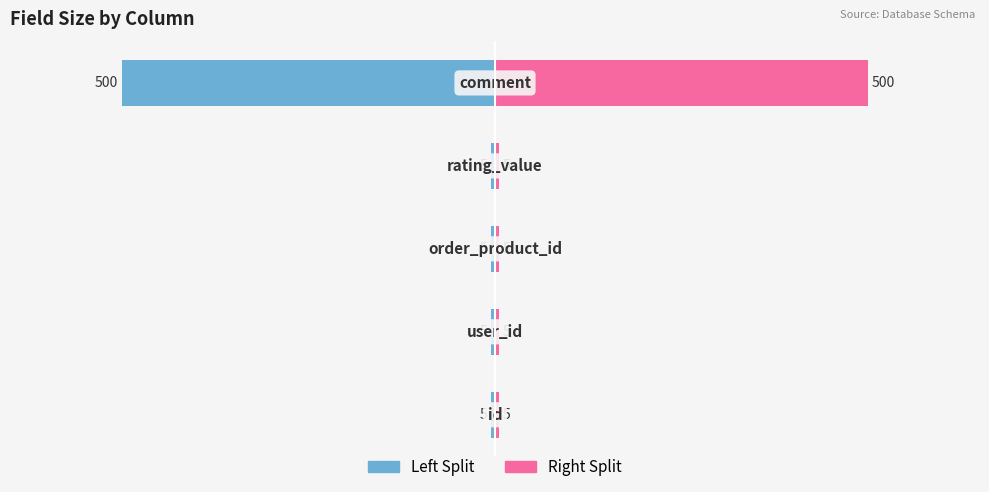

Between 2 and 3, which series saw the biggest shift?

Left Split